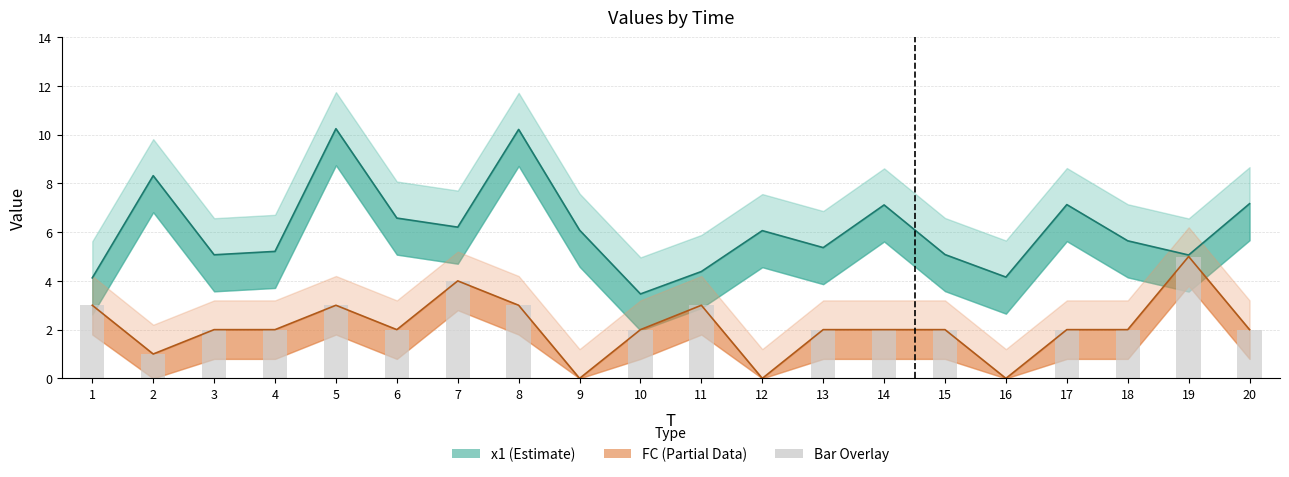

Does the chart contain stacked bars?

No